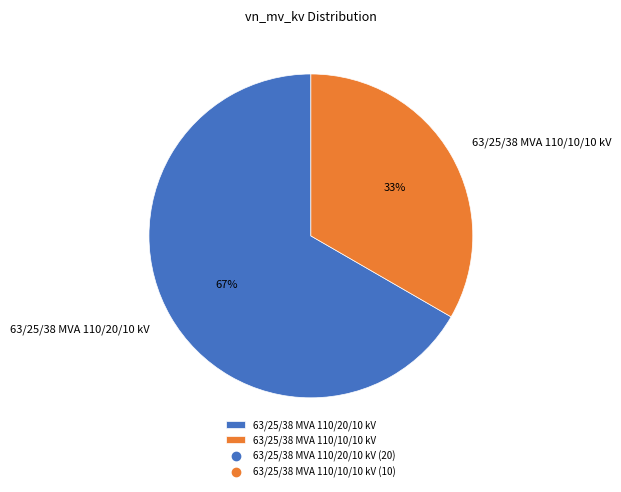

To the nearest percent, what portion does 63/25/38 MVA 110/10/10 kV represent?

33%